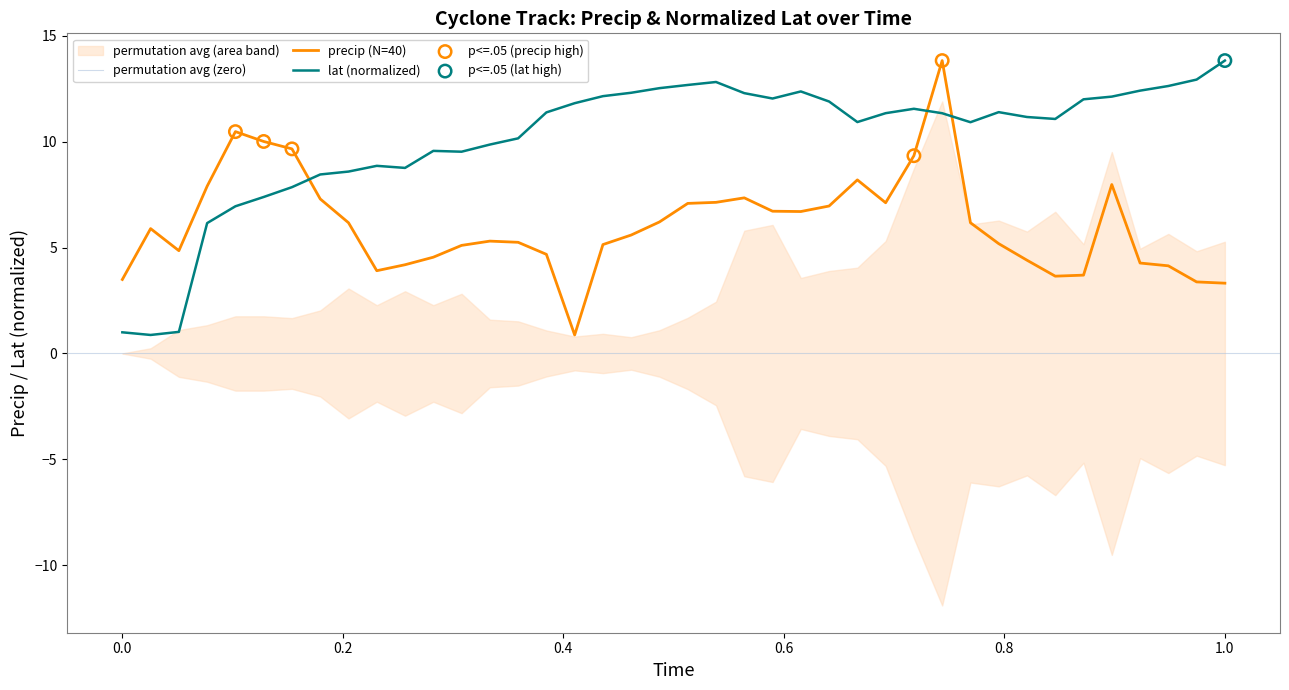

Which category has the highest value in the lat (normalized) series?

1.0